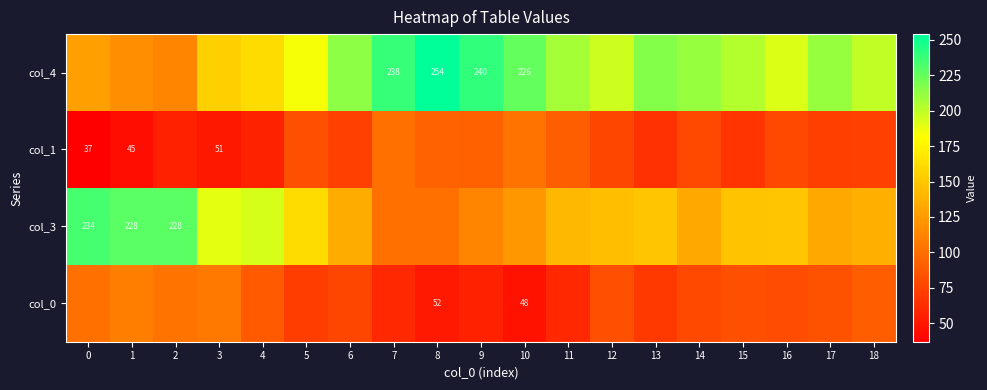

Is the value of col_4 at 13 greater than the value of col_0 at 14?

Yes